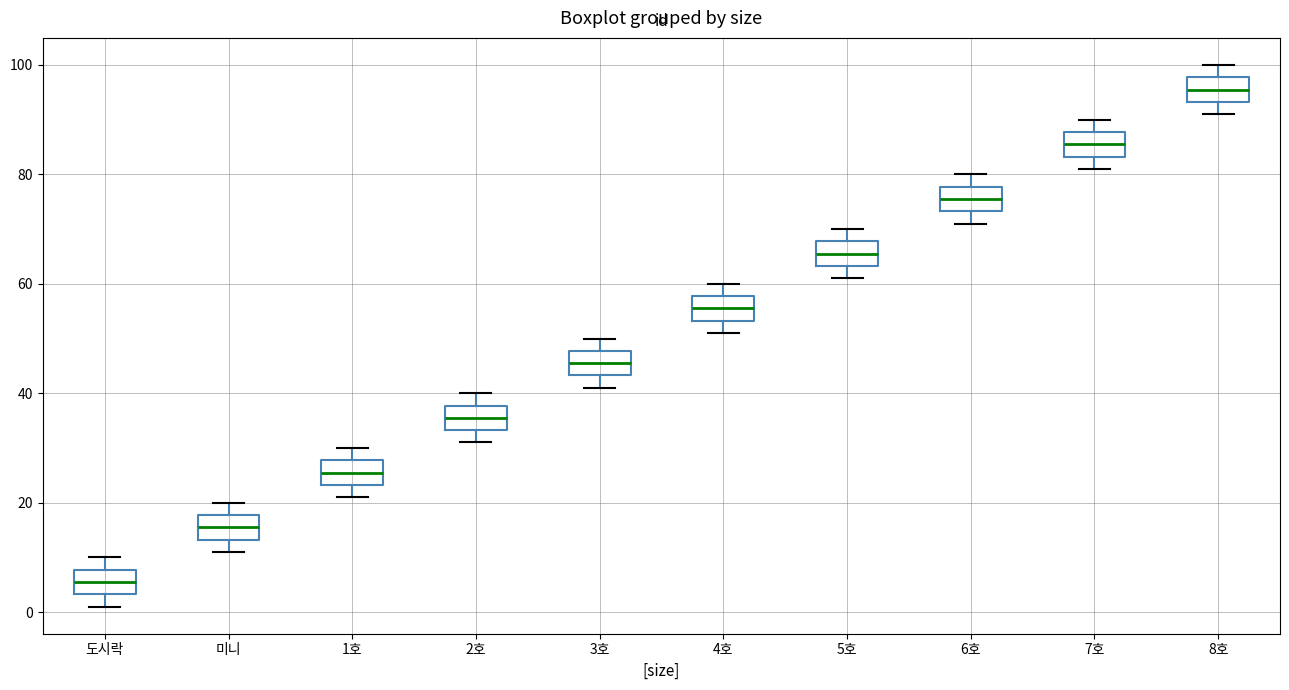

Which box's median line is the lowest?

도시락